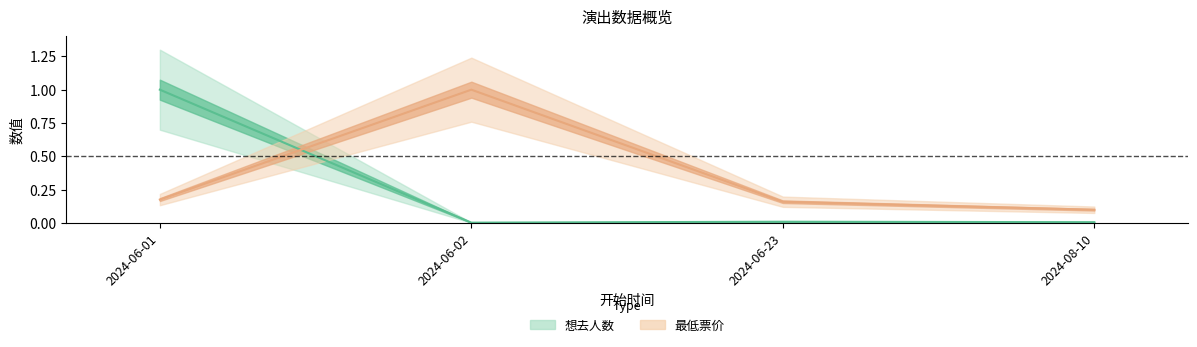

List the labels in order of 想去人数 value, largest first.

2024-06-01, 2024-06-23, 2024-08-10, 2024-06-02